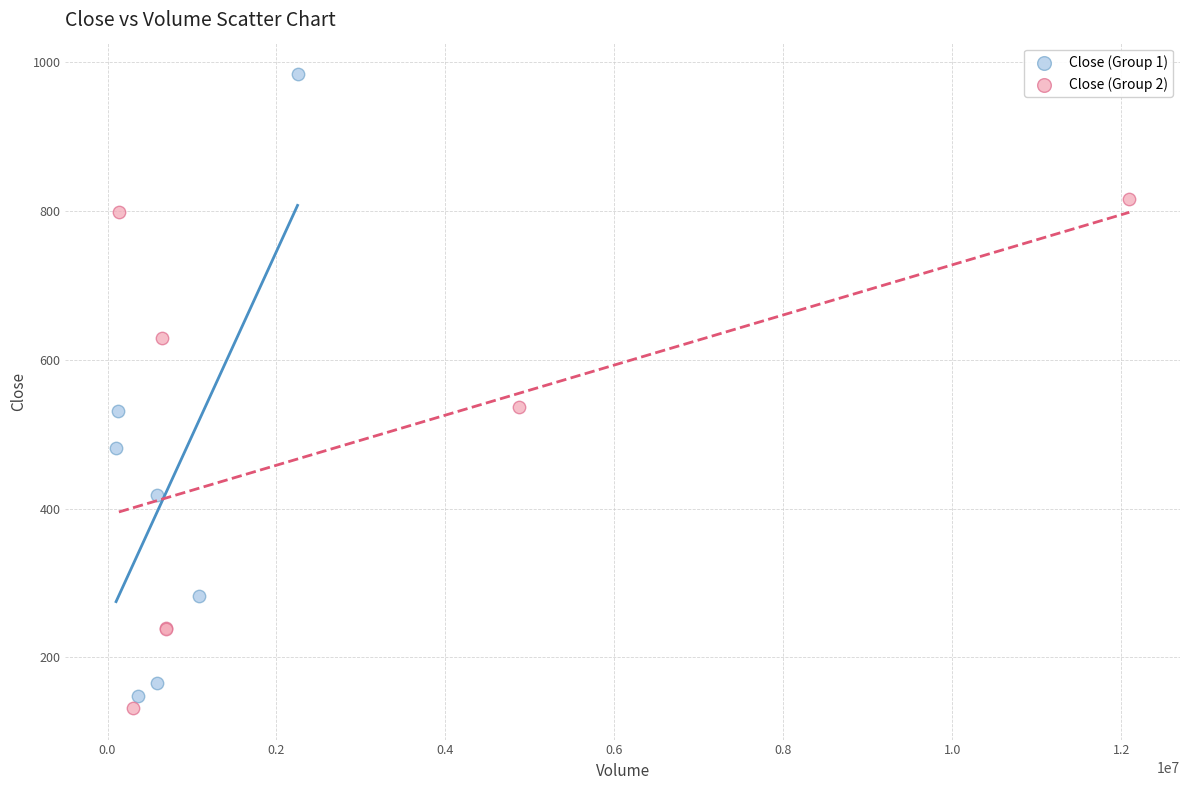

Which series has the largest Y range (max minus min)?

Close (Group 1)